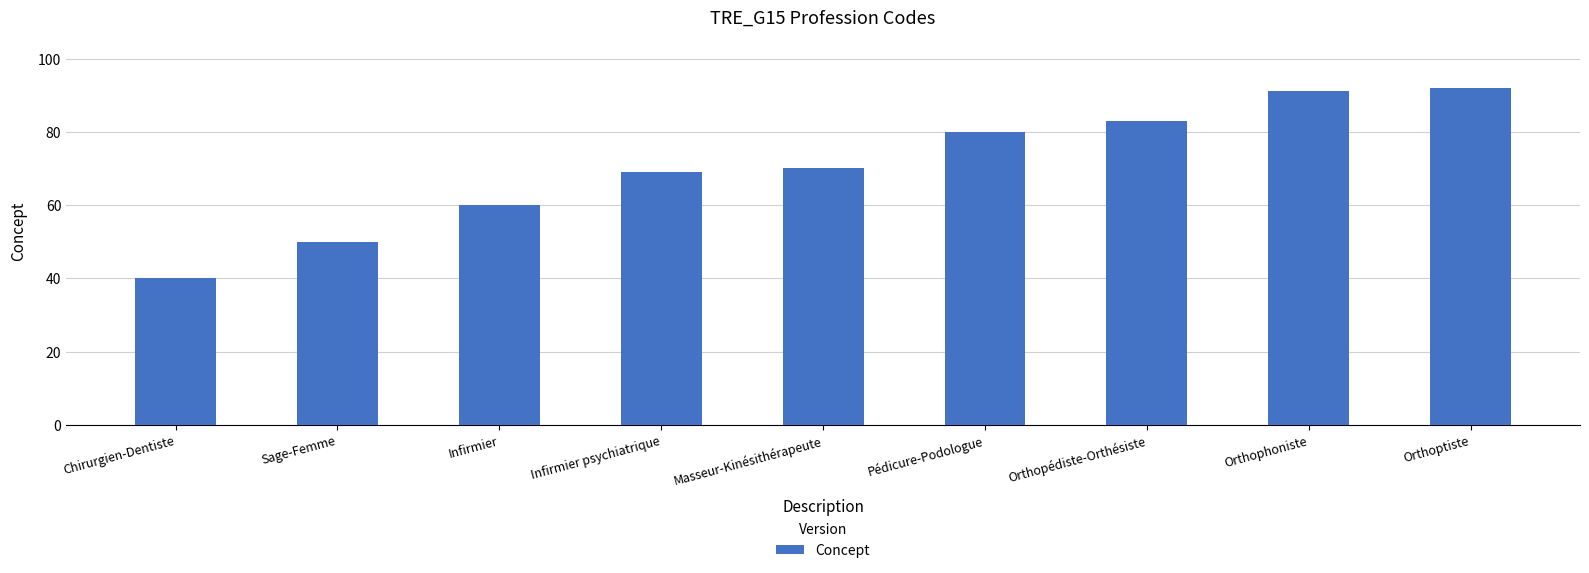

What is the minimum value shown in the chart?

40